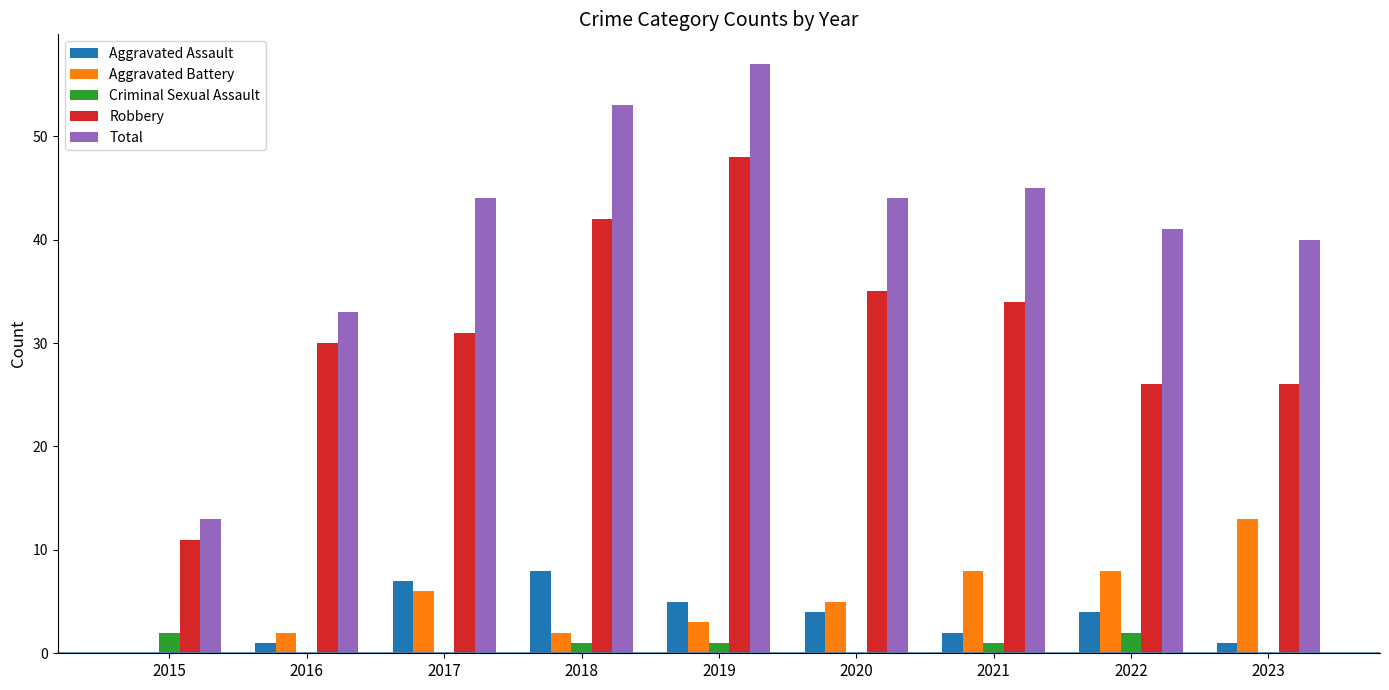

The value of Robbery at 2022 is 17. True or false?

False